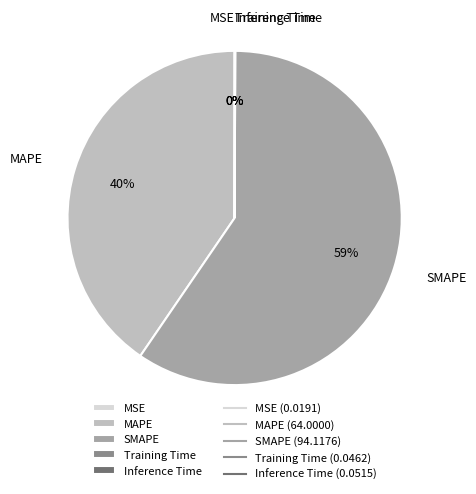

Is there any slice that represents more than half of the pie?

Yes